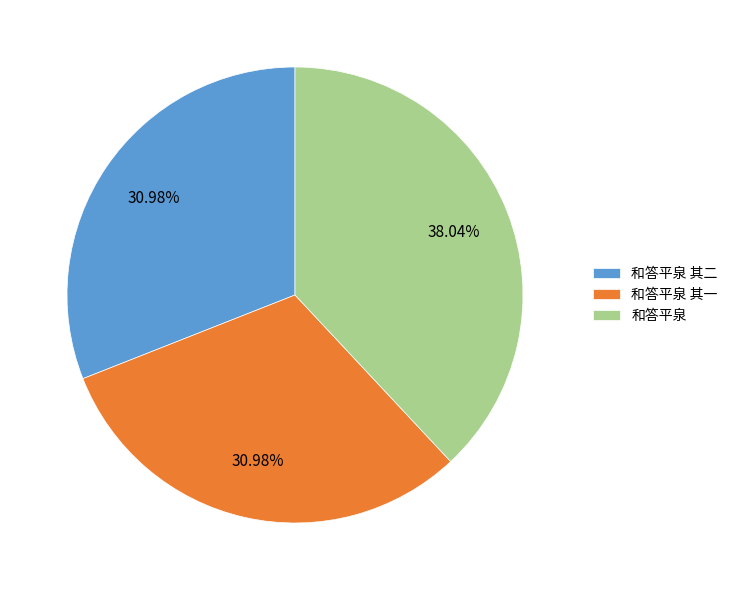

Is there any slice that represents more than half of the pie?

No